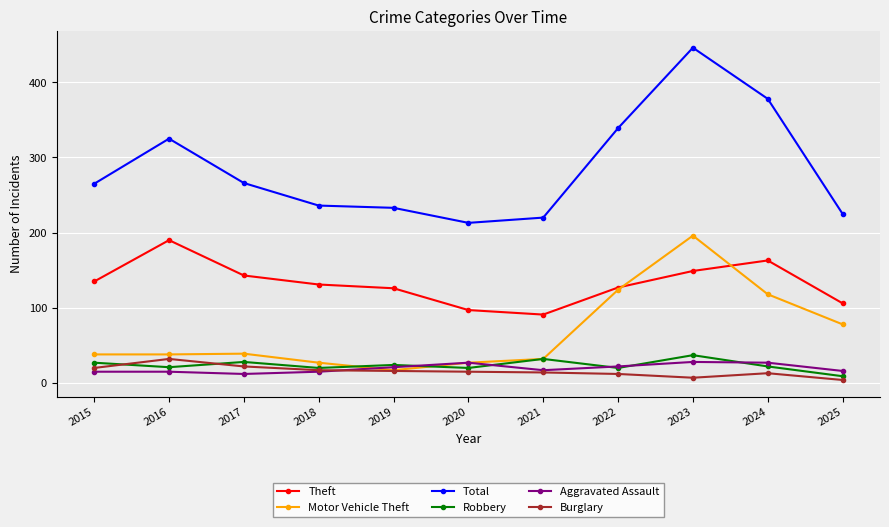

True or false: Robbery and Aggravated Assault cross at least once.

True